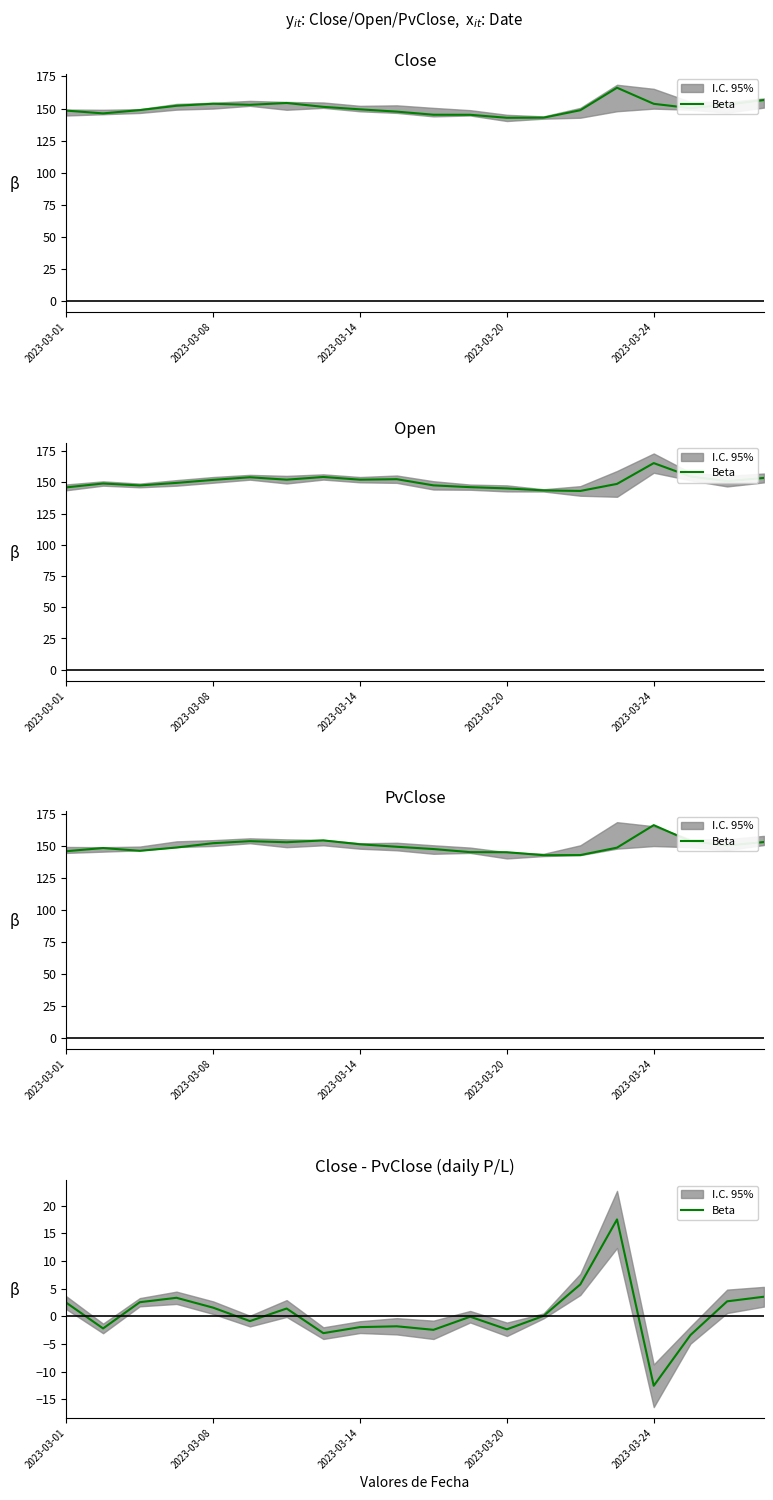

At which category does the chart reach its minimum across all series?

2023-03-24